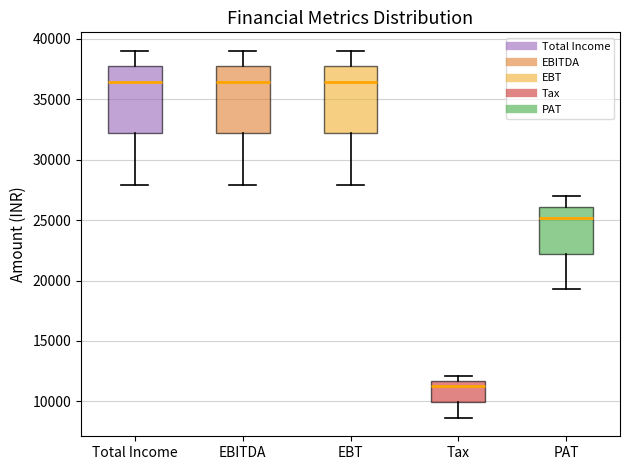

Where does the upper whisker of the box for Total Income end on the y-axis? The values are not printed on the chart, so give them approximately, as read against the axis.

39000